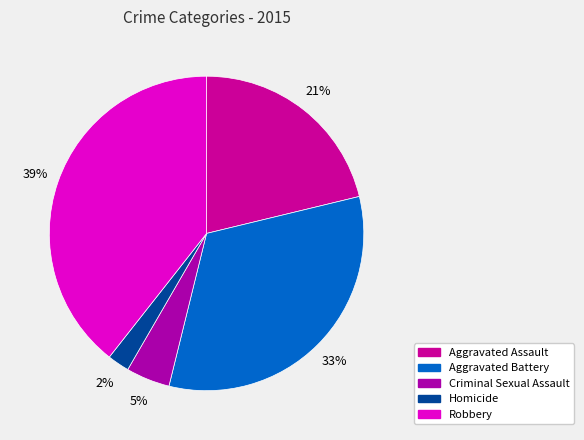

True or false: Aggravated Assault accounts for 16% of the total.

False